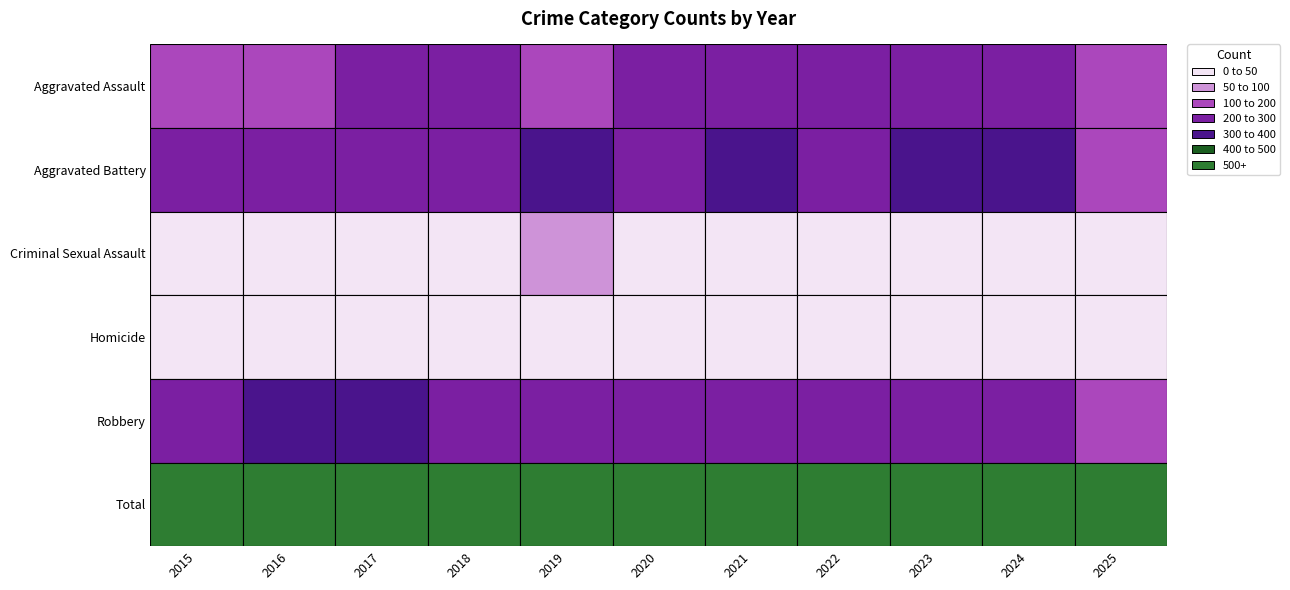

At which label does Robbery reach its peak?

2016